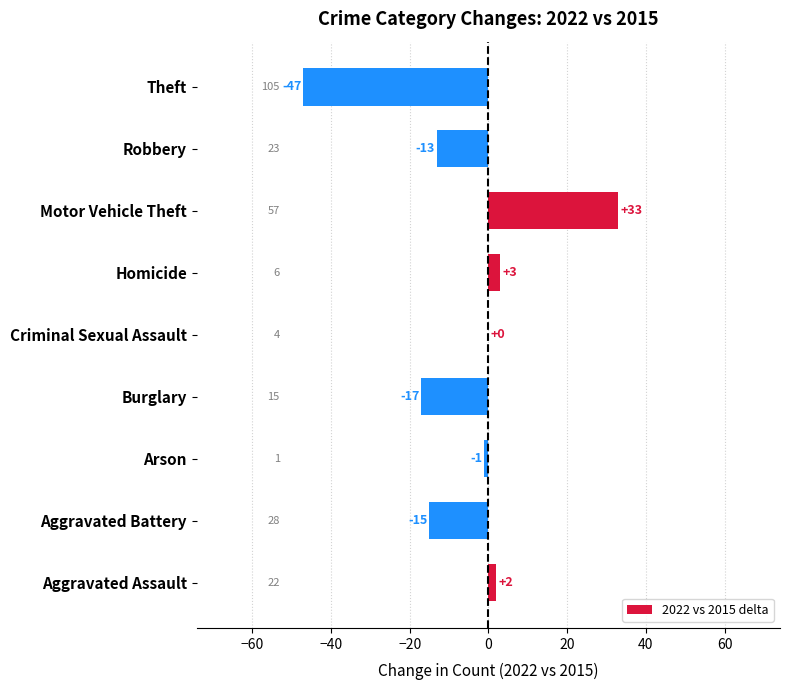

True or false: the data shows -67 at Theft.

False